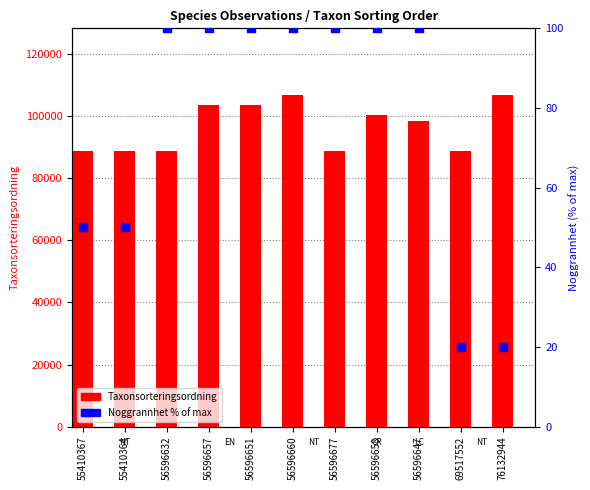

Which series contains the highest Y value?

Taxonsorteringsordning